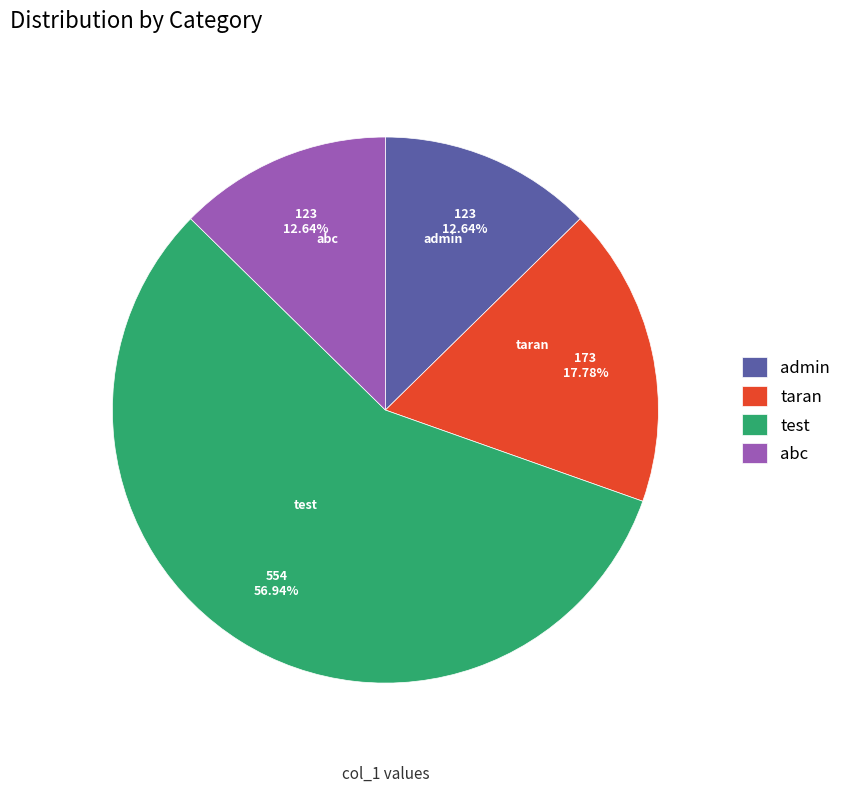

Is it true that taran is 4% of the pie?

False